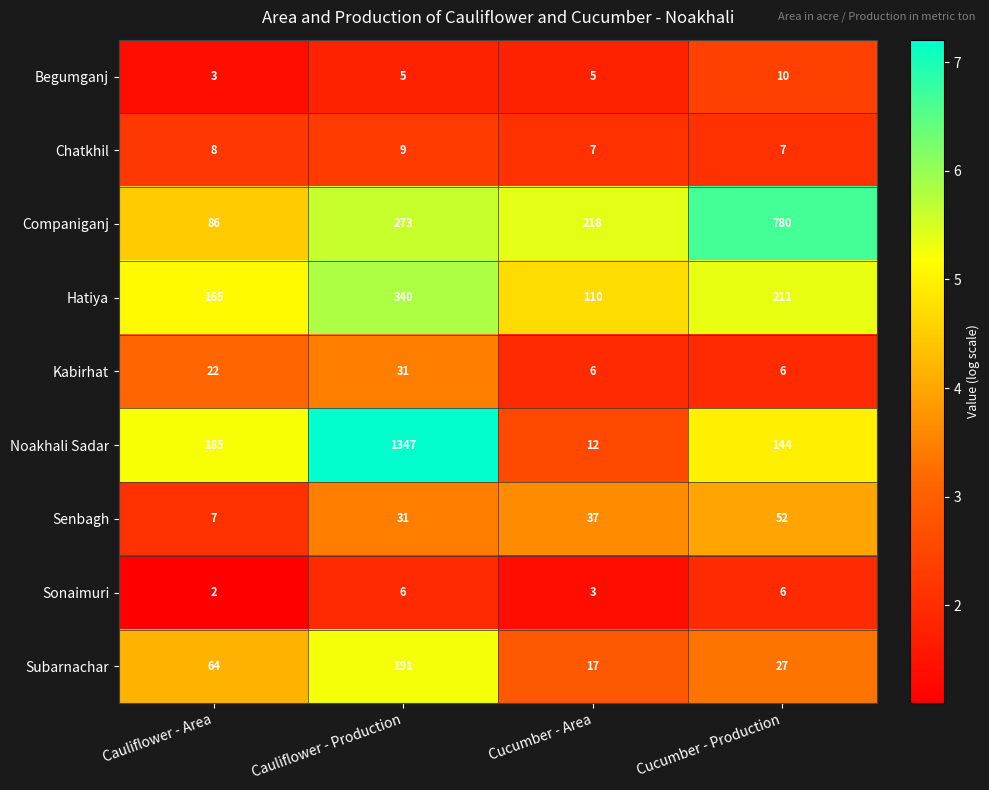

How many distinct data groups are displayed?

9